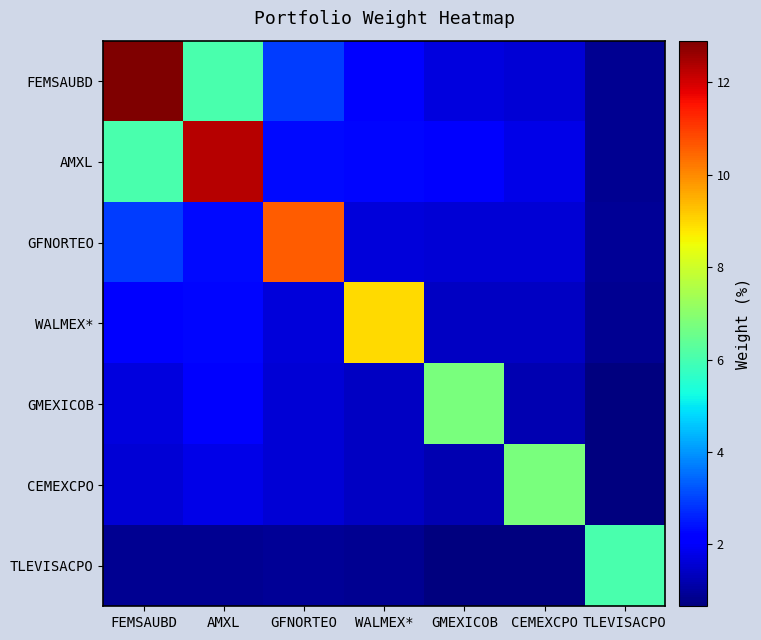

Reading left to right, extract all data points from this chart.

FEMSAUBD: FEMSAUBD=12.9	AMXL=6.0	GFNORTEO=2.9	WALMEX*=2.2	GMEXICOB=1.7	CEMEXCPO=1.6	TLEVISACPO=0.9
AMXL: FEMSAUBD=6.0	AMXL=12.3	GFNORTEO=2.3	WALMEX*=2.3	GMEXICOB=2.0	CEMEXCPO=1.8	TLEVISACPO=0.9
GFNORTEO: FEMSAUBD=2.9	AMXL=2.3	GFNORTEO=10.6	WALMEX*=1.6	GMEXICOB=1.6	CEMEXCPO=1.6	TLEVISACPO=0.9
WALMEX*: FEMSAUBD=2.2	AMXL=2.3	GFNORTEO=1.6	WALMEX*=8.9	GMEXICOB=1.4	CEMEXCPO=1.4	TLEVISACPO=0.9
GMEXICOB: FEMSAUBD=1.7	AMXL=2.0	GFNORTEO=1.6	WALMEX*=1.4	GMEXICOB=6.8	CEMEXCPO=1.2	TLEVISACPO=0.7
CEMEXCPO: FEMSAUBD=1.6	AMXL=1.8	GFNORTEO=1.6	WALMEX*=1.4	GMEXICOB=1.2	CEMEXCPO=6.7	TLEVISACPO=0.7
TLEVISACPO: FEMSAUBD=0.9	AMXL=0.9	GFNORTEO=0.9	WALMEX*=0.9	GMEXICOB=0.7	CEMEXCPO=0.7	TLEVISACPO=6.0